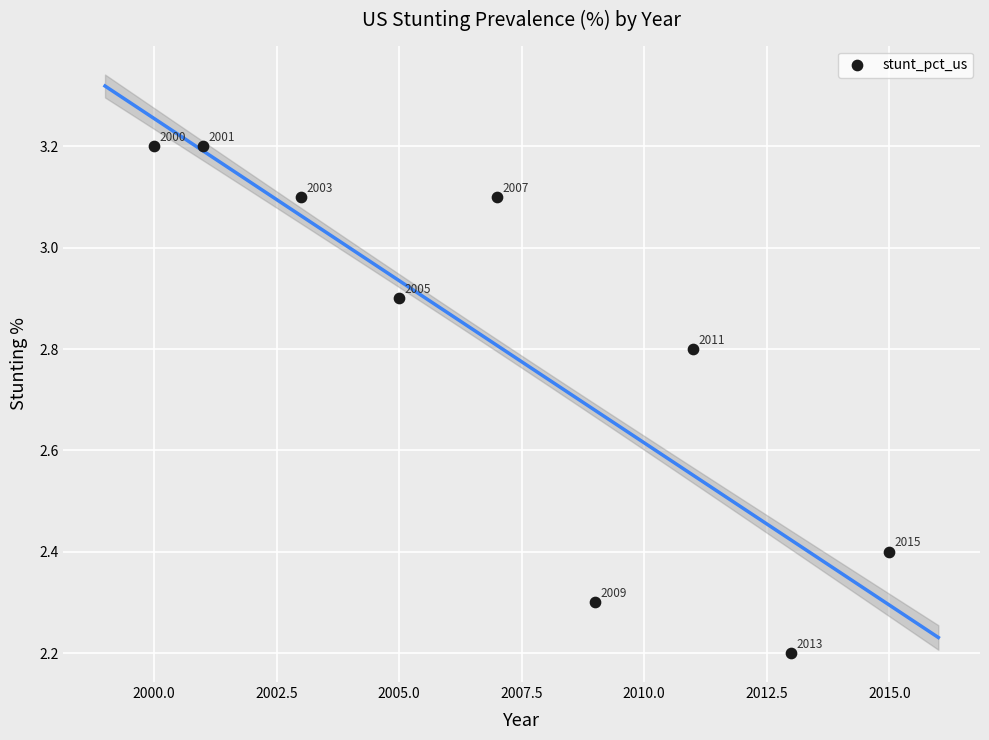

What is the average Y value?

2.8